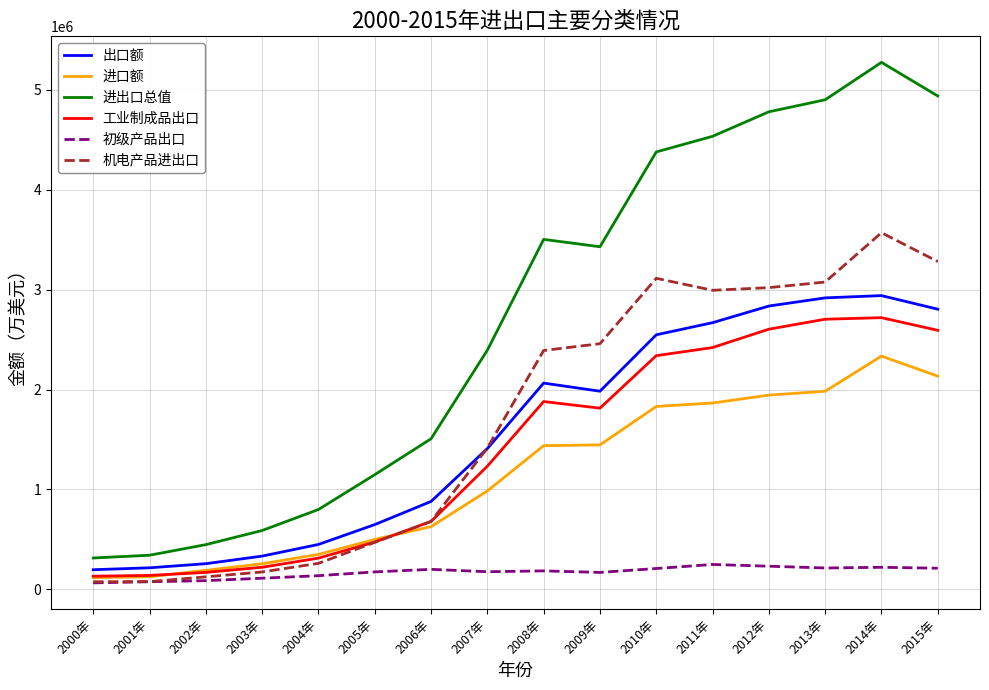

Which category has the highest value in the 进口额 series?

2014年